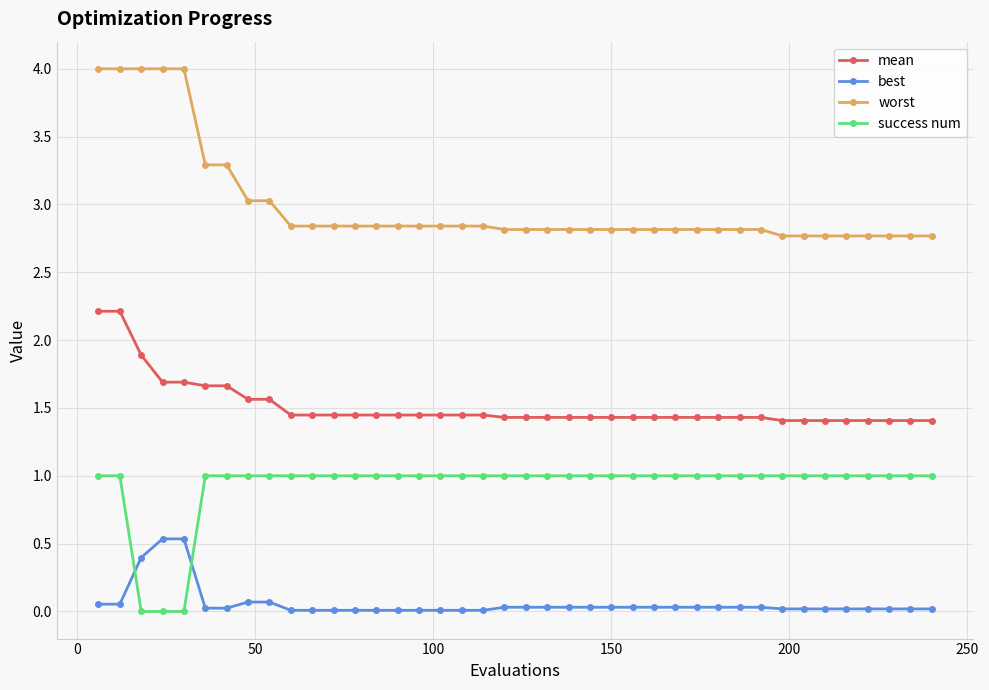

How many times do best and success num cross each other?

2